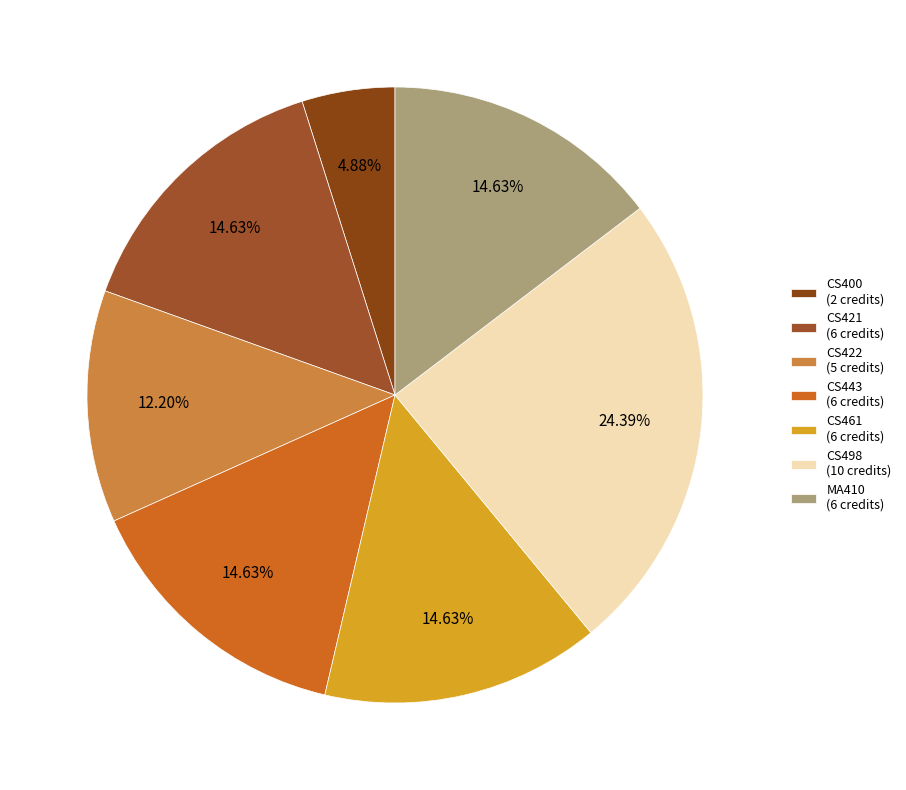

To the nearest percent, what is the difference between the largest and smallest slice percentages?

20%